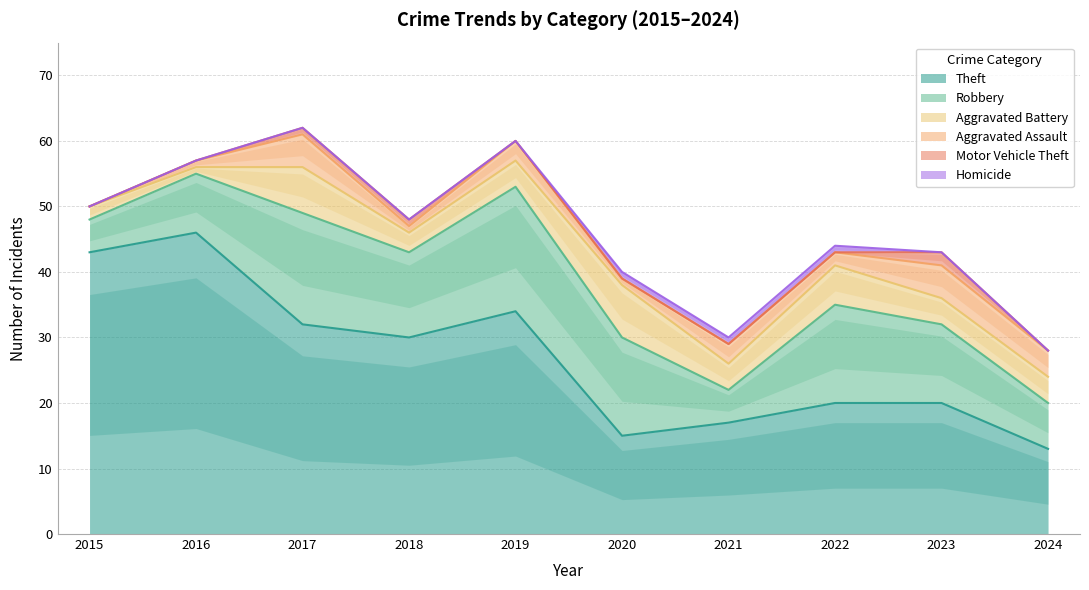

Rank the series by their maximum value, from highest to lowest.

Theft, Robbery, Aggravated Battery, Aggravated Assault, Motor Vehicle Theft, Homicide